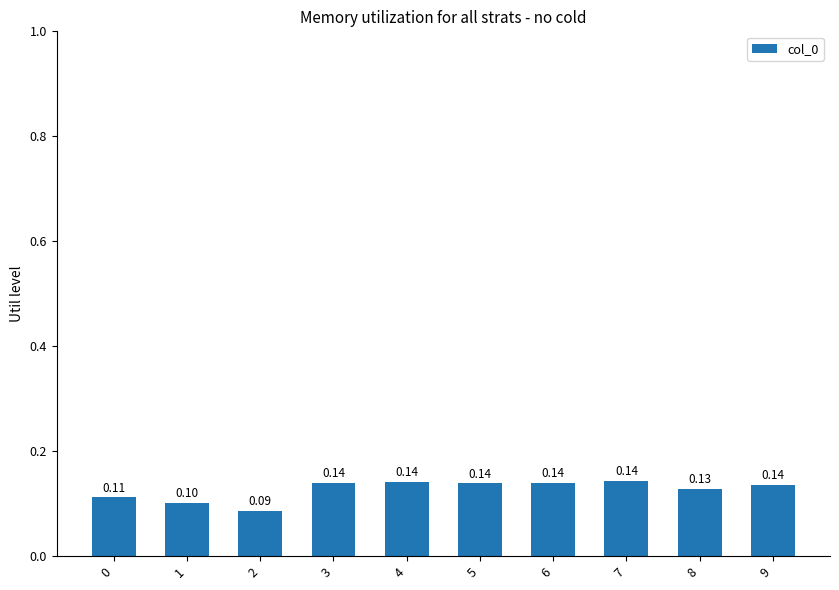

Reading left to right, extract all data points from this chart.

0.1	0.1	0.1	0.1	0.1	0.1	0.1	0.1	0.1	0.1